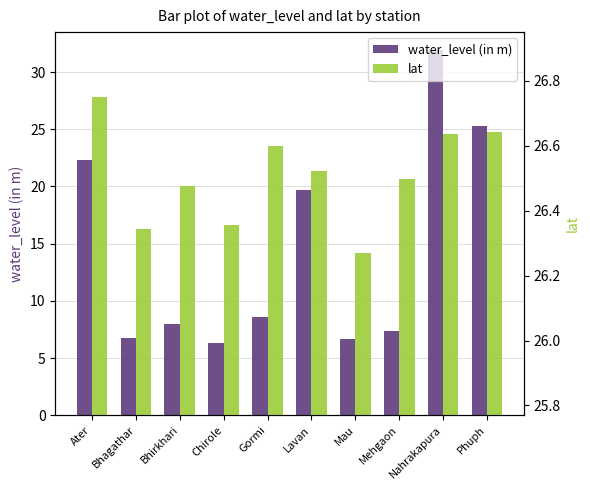

Reading right to left, list all the values displayed in this chart.

water_level (in m): 25.2	31.9	7.4	6.7	19.7	8.6	6.3	8.0	6.7	22.4
lat: 26.6	26.6	26.5	26.3	26.5	26.6	26.4	26.5	26.3	26.8